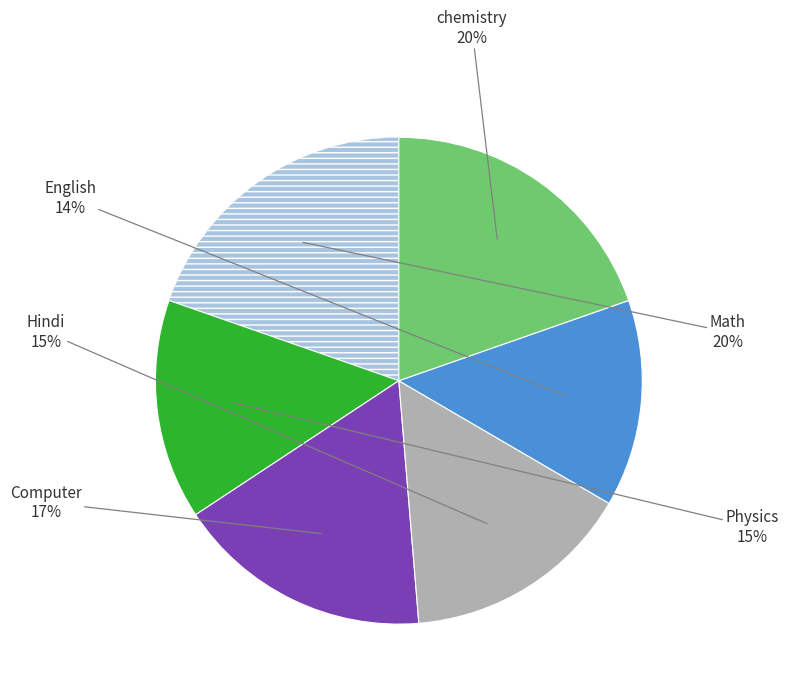

Does any single category account for the majority?

No